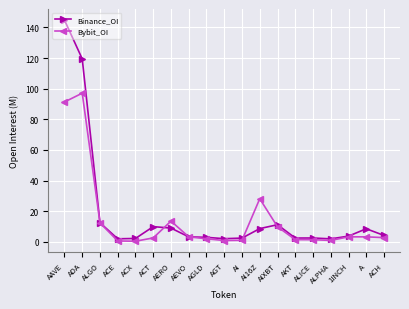

What is the sum of the Bybit_OI values at ALGO and ALICE?

13.8